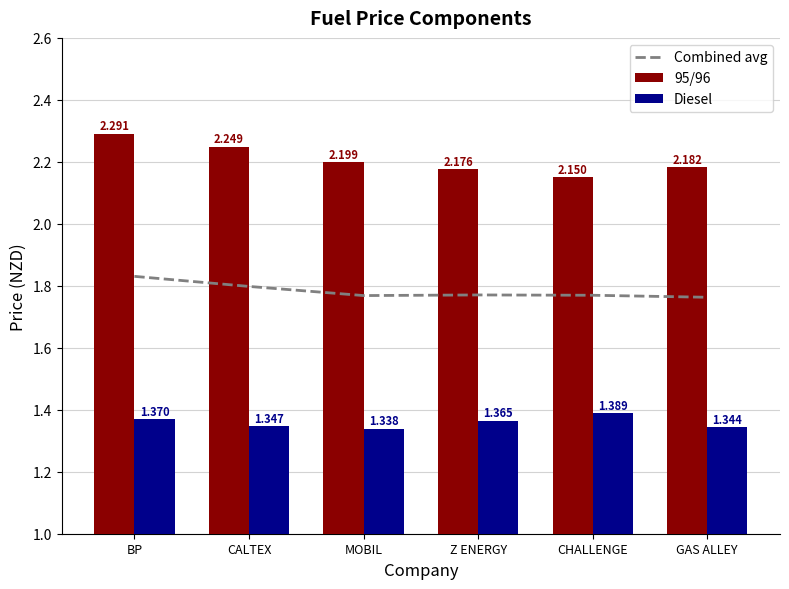

Which has a higher value, MOBIL or CHALLENGE?

CHALLENGE